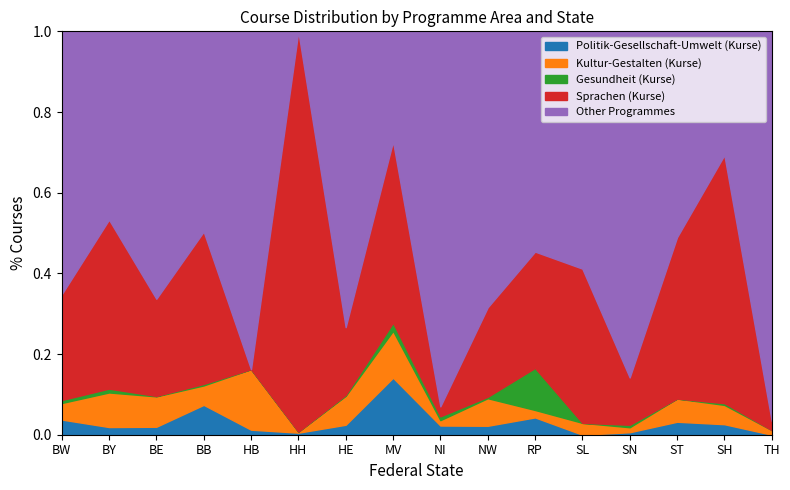

Reading left to right, extract all data points from this chart.

Politik-Gesellschaft-Umwelt (Kurse): 46	4	21	20	1	2	10	28	12	25	7	0	1	14	12	0
Kultur-Gestalten (Kurse): 50	18	80	13	12	1	29	23	7	77	3	1	2	25	22	1
Gesundheit (Kurse): 9	2	1	1	0	0	1	4	5	4	17	0	1	0	2	0
Sprachen (Kurse): 320	88	256	102	0	390	68	89	13	250	47	13	19	174	283	2